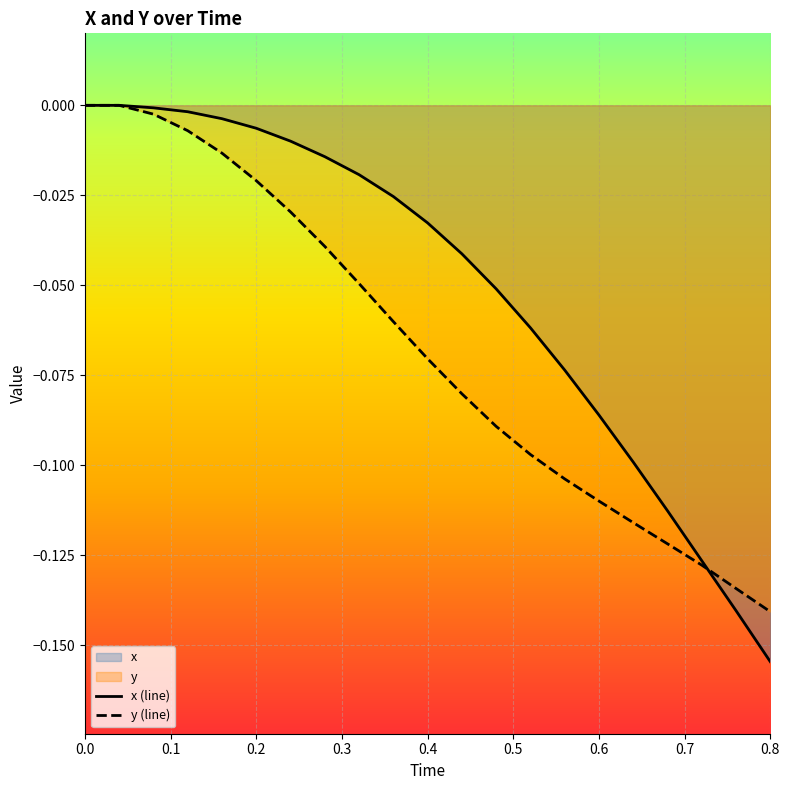

Between 0.28 and 0.72, which is larger?

0.28